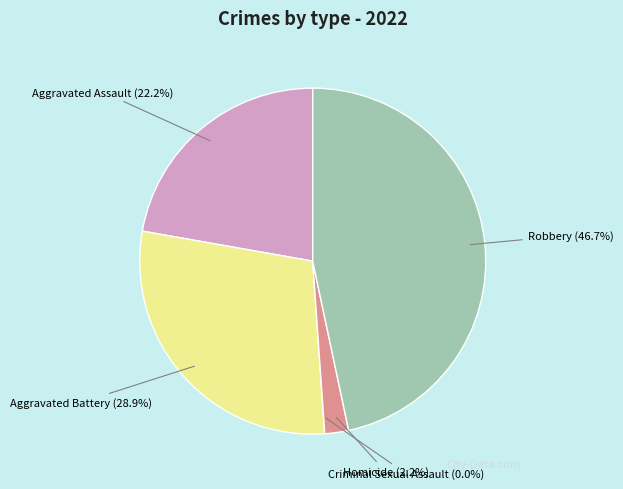

What percentage is the Homicide slice, to the nearest percent?

2%